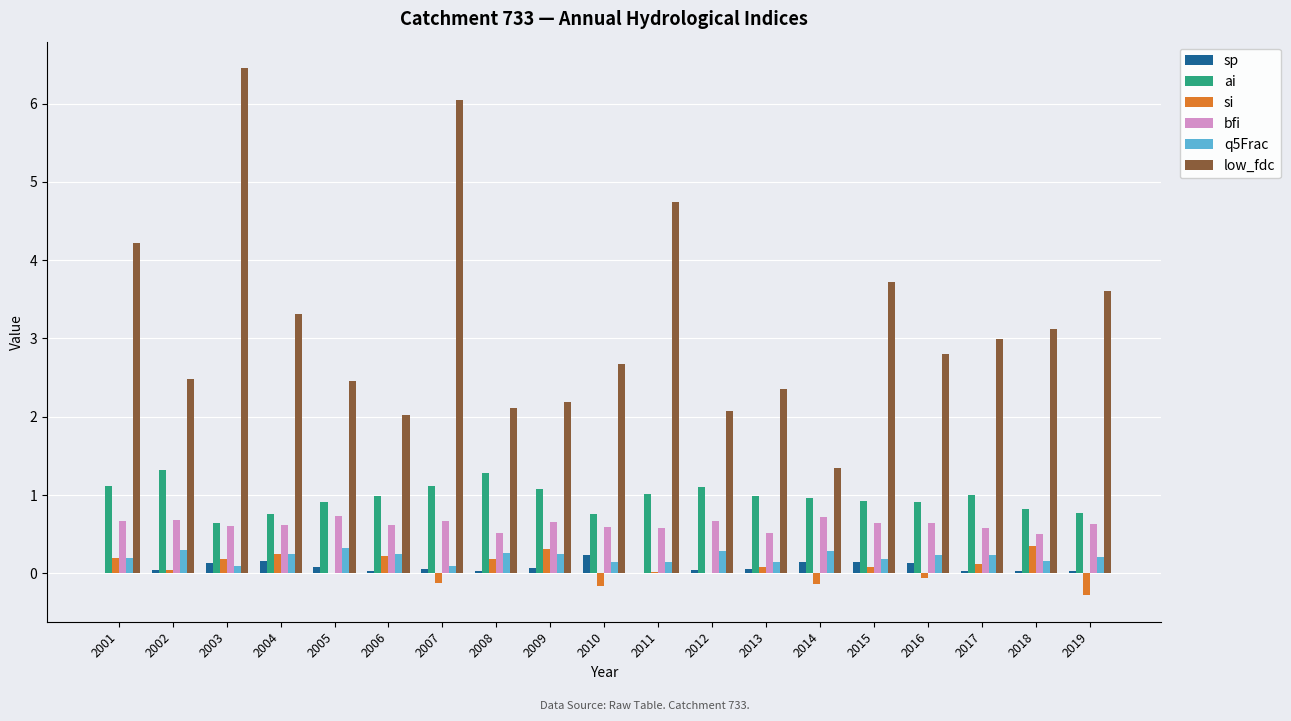

The value of bfi at 2019 is 0.6. True or false?

True